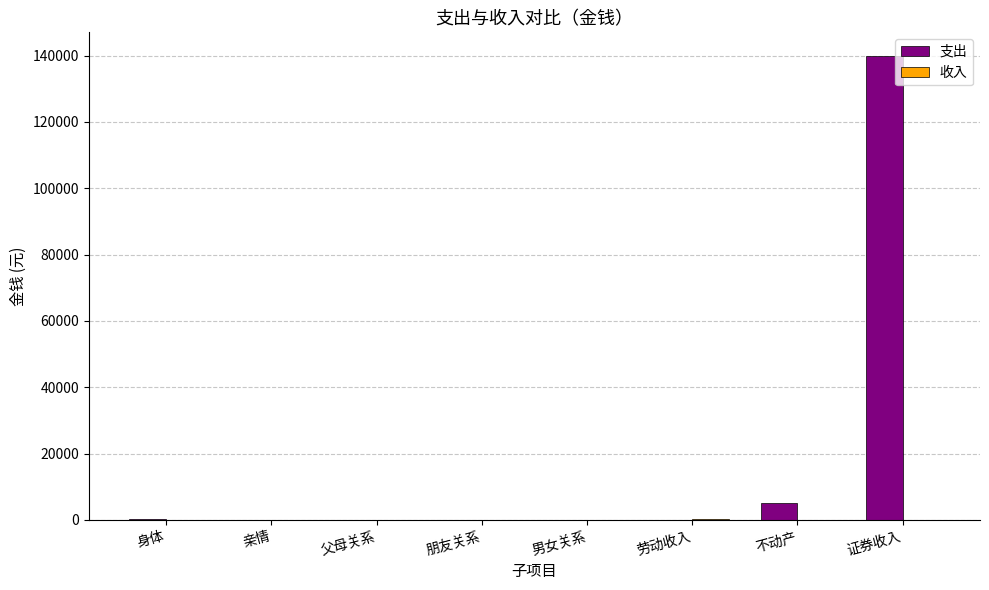

True or false: 支出 has a value of 0 at 朋友关系.

True